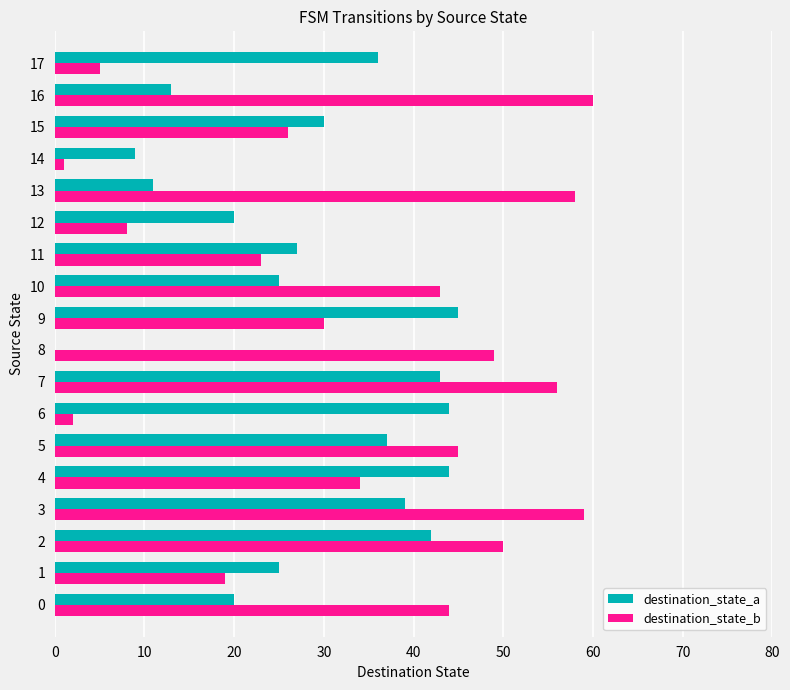

What is the sum of all destination_state_a values?

510